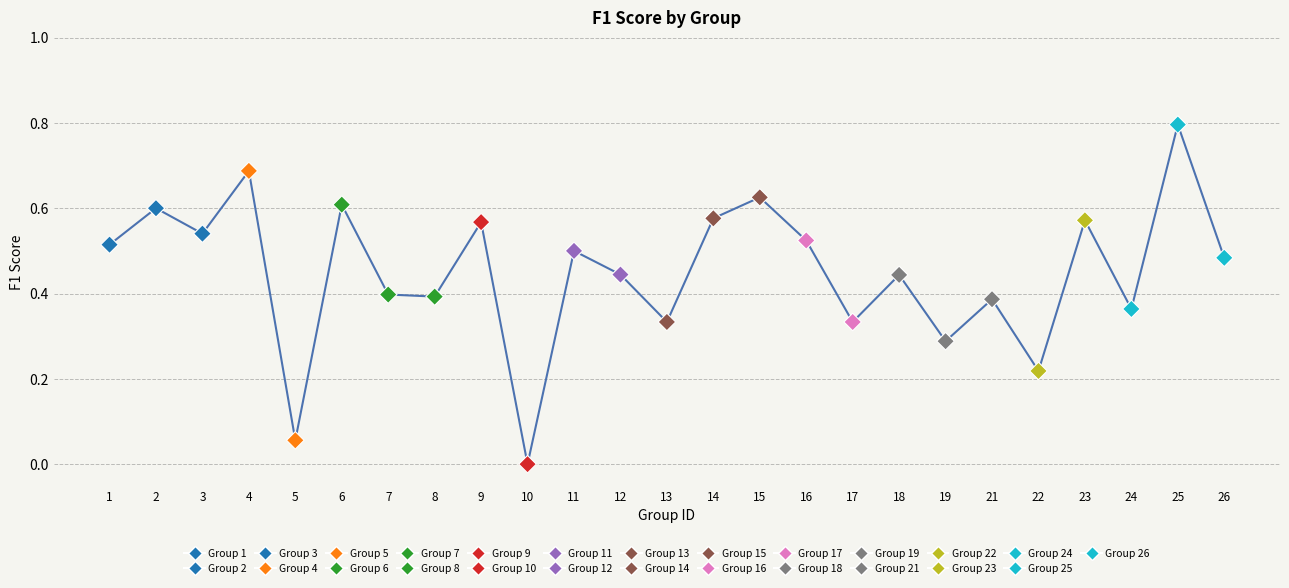

What is the range of Y values (max minus min)?

0.8